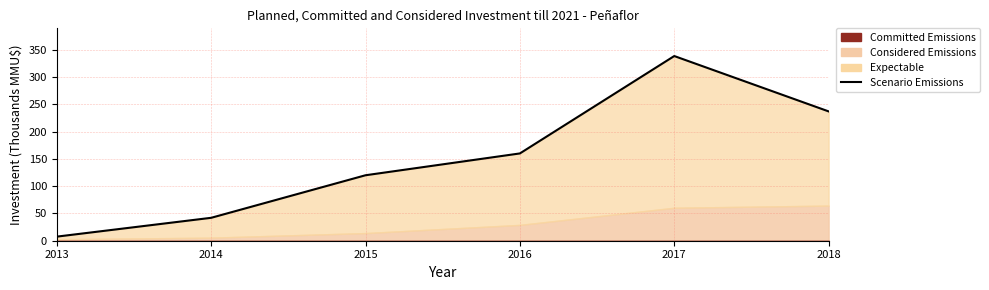

The value at 2013 is 3.9. True or false?

False